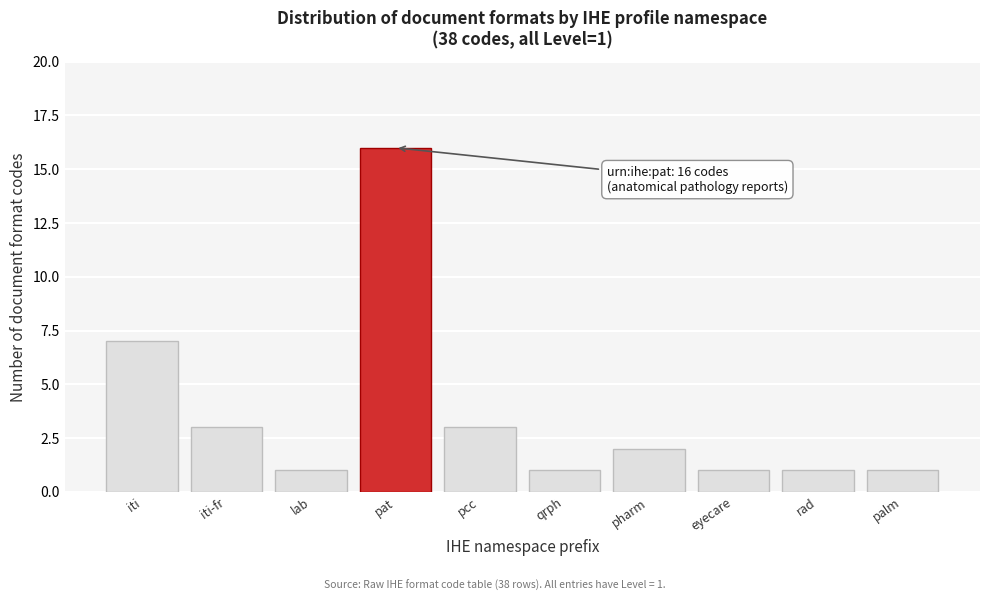

Reading left to right, what are all the values shown in this chart?

7	3	1	16	3	1	2	1	1	1